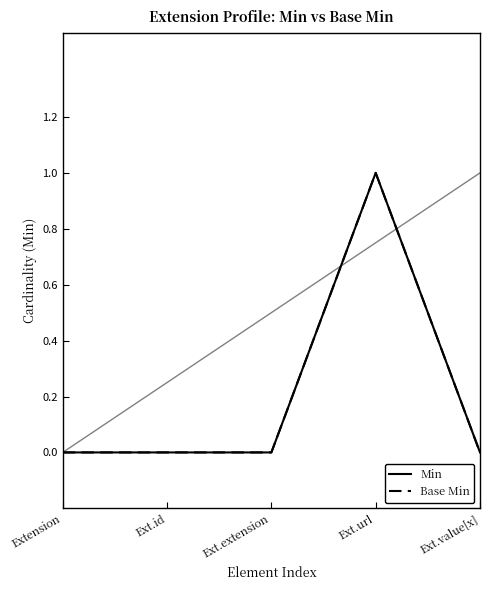

How many Min values are between 0 and 1?

5